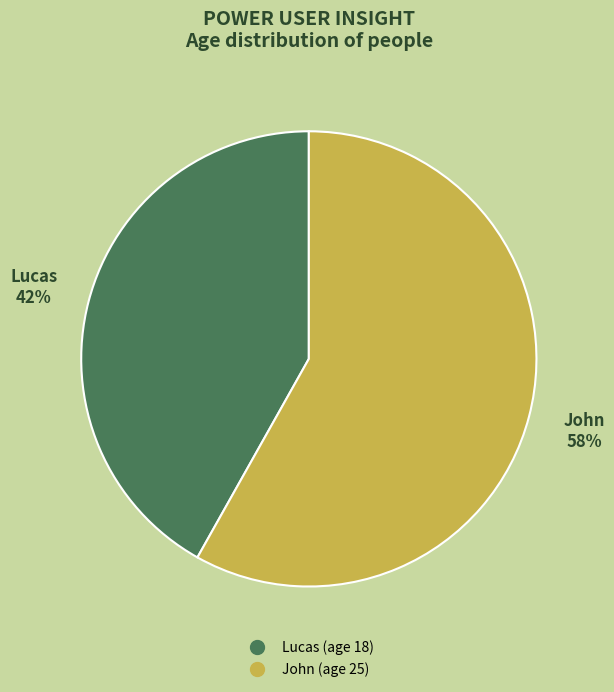

Is there any slice that represents more than half of the pie?

Yes